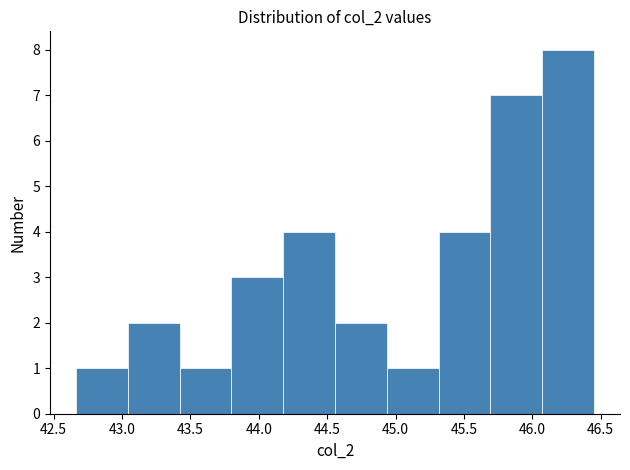

Reading left to right, transcribe this chart: for each bar, give the range it covers on the x-axis and its height. Neither the bar edges nor the heights are printed on the chart, so give them approximately, as read against the axes.

42.65 to 43.05: 1
43.05 to 43.40: 2
43.40 to 43.80: 1
43.80 to 44.20: 3
44.20 to 44.55: 4
44.55 to 44.95: 2
44.95 to 45.30: 1
45.30 to 45.70: 4
45.70 to 46.05: 7
46.05 to 46.45: 8